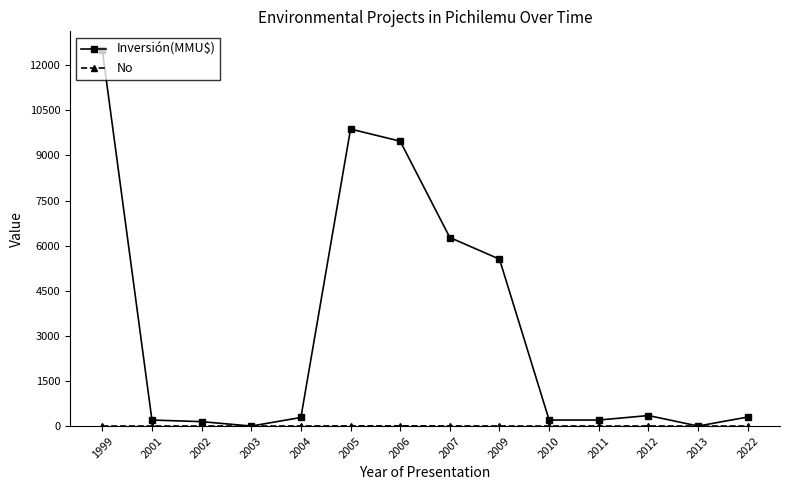

At how many categories does at least one series exceed 1822?

5